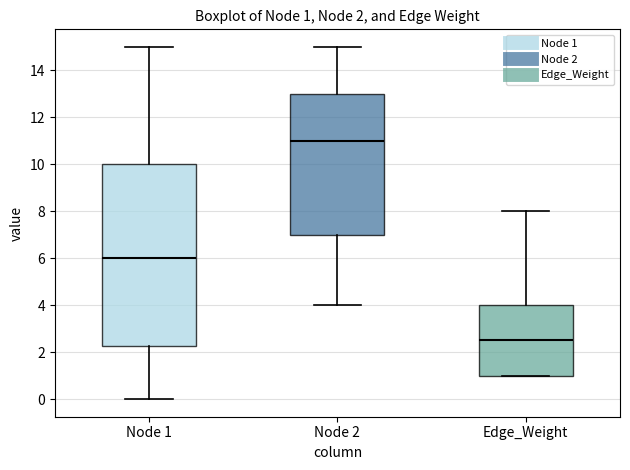

Comparing the boxes themselves (not the whiskers), which one is the tallest?

Node 1